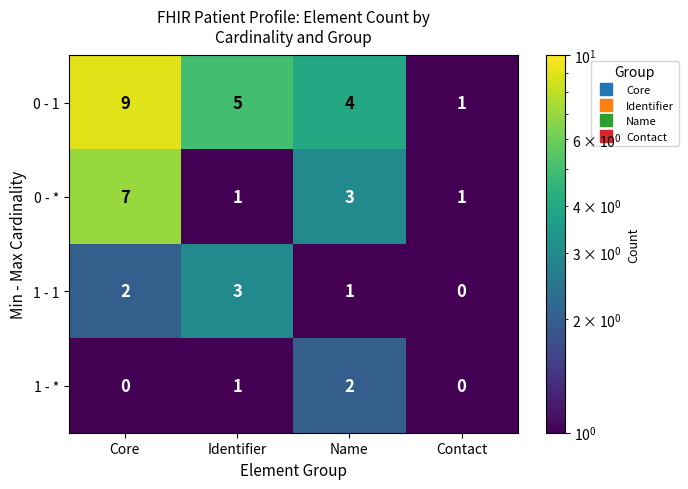

Reading left to right, what are all the values shown in this chart?

0 - 1: 9	5	4	1
0 - *: 7	1	3	1
1 - 1: 2	3	1	0
1 - *: 0	1	2	0